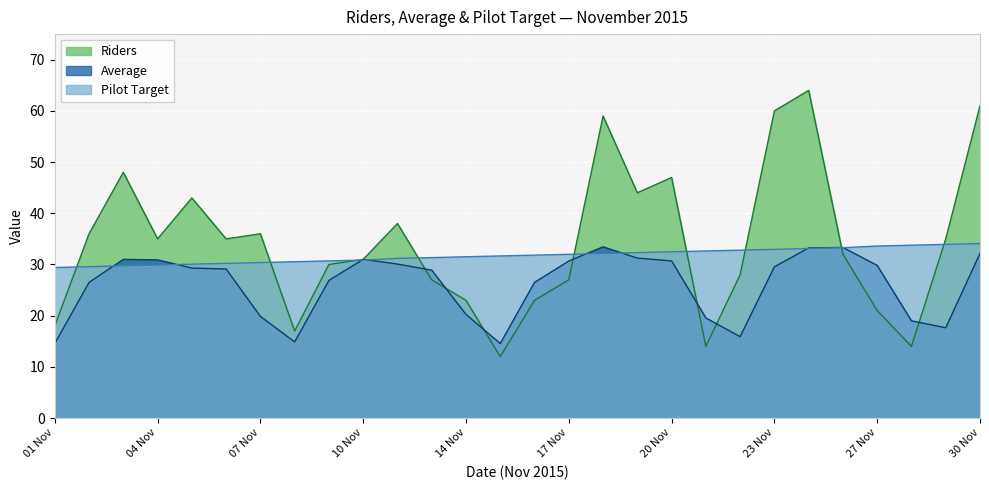

What is the label of the 3rd point from the right?

28 Nov